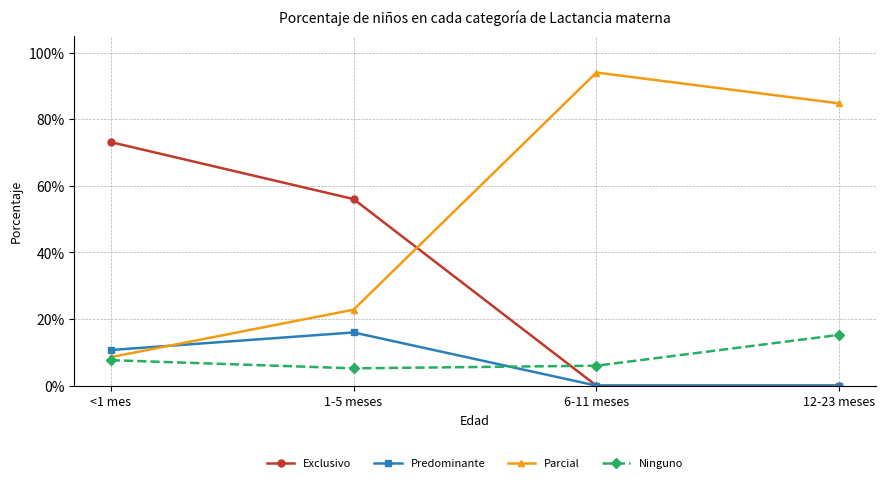

Between which two adjacent categories do Predominante and Parcial first intersect?

<1 mes and 1-5 meses